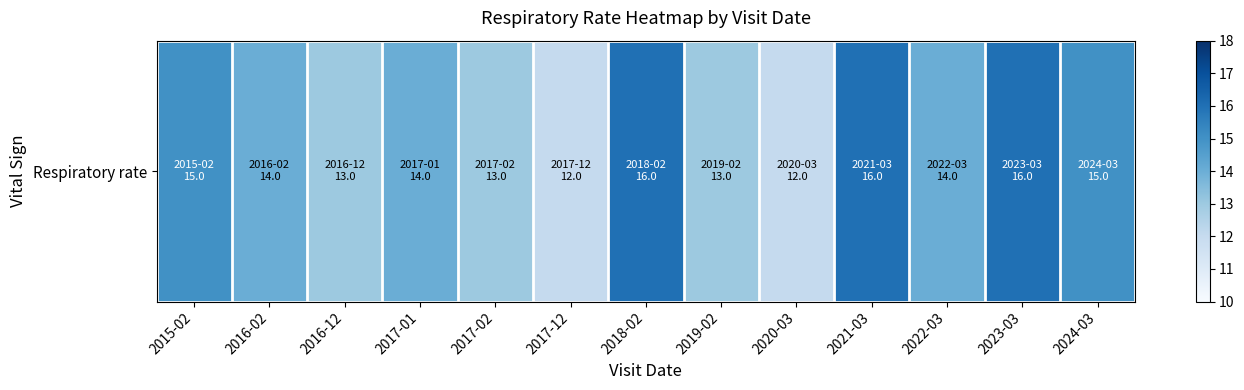

At which label does the data first exceed 14?

2015-02